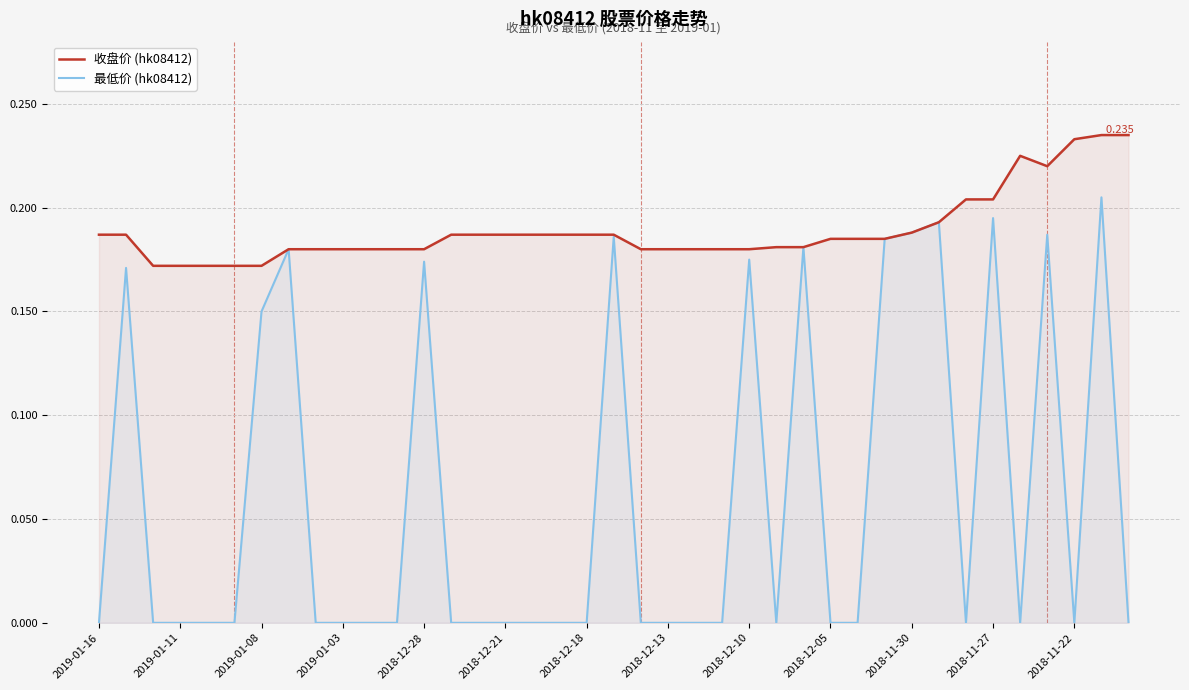

Count the 最低价 (hk08412) values in the range 0 to 1.

39